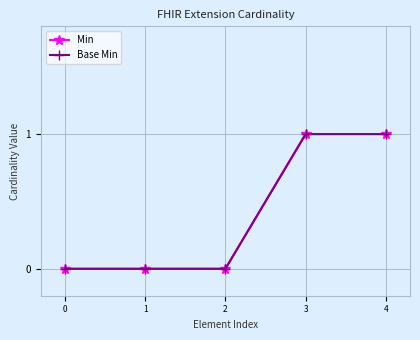

Rank the series at 2 from highest to lowest value.

Min, Base Min